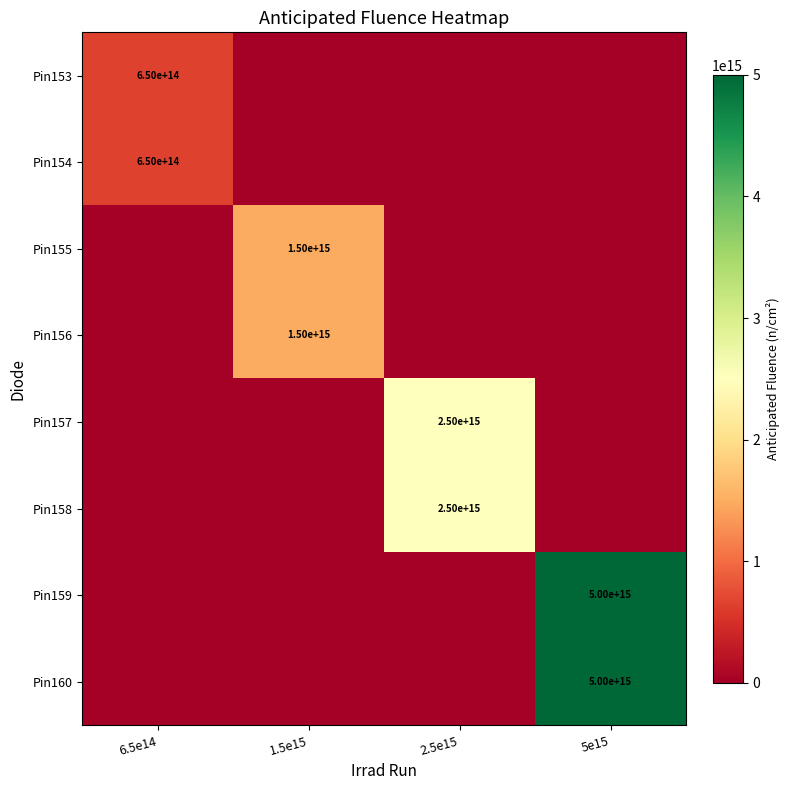

True or false: Pin154 has a value of 650000000000000 at 6.5e14.

True